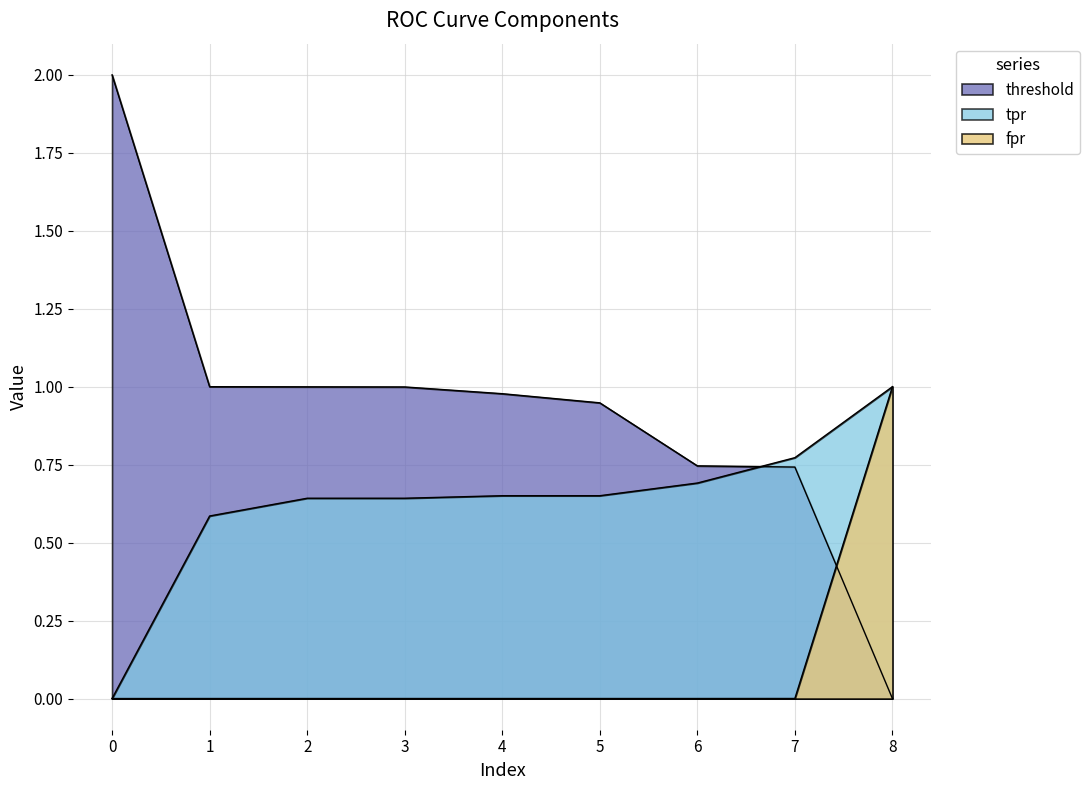

Which series has the largest range (max minus min)?

threshold